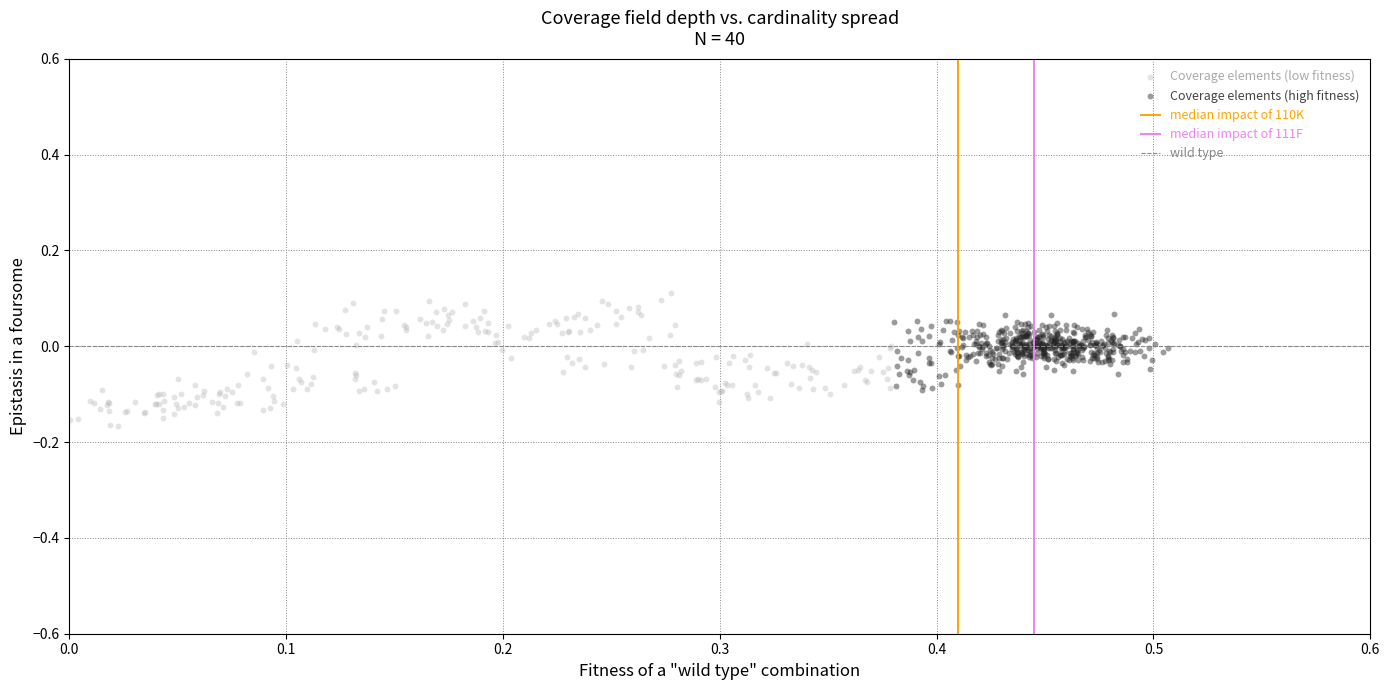

Which series has the widest spread of Y values?

Coverage elements (low fitness)